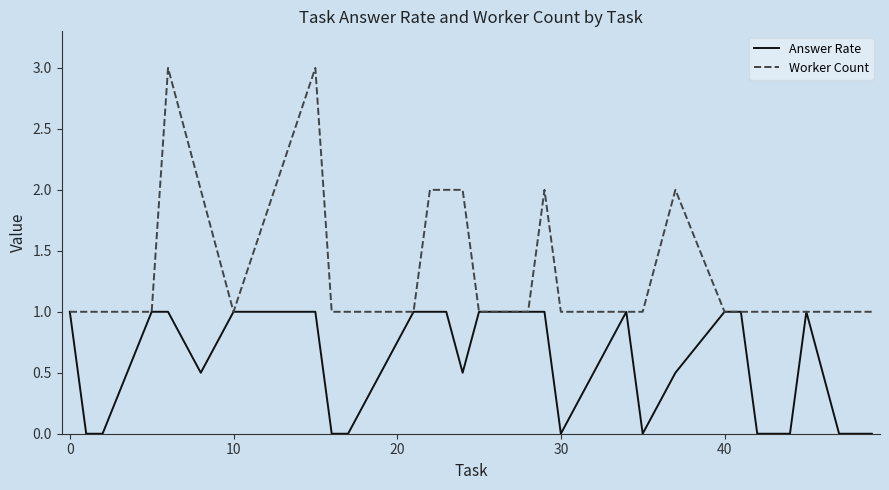

Which series has the widest spread of values?

Worker Count